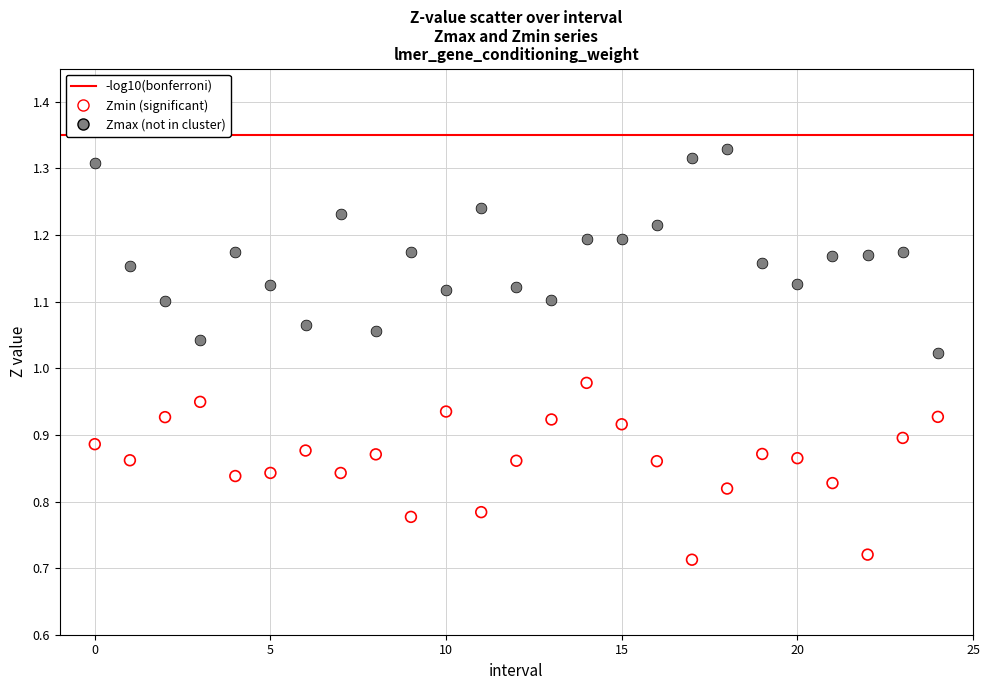

Count the number of points in this scatter plot.

50